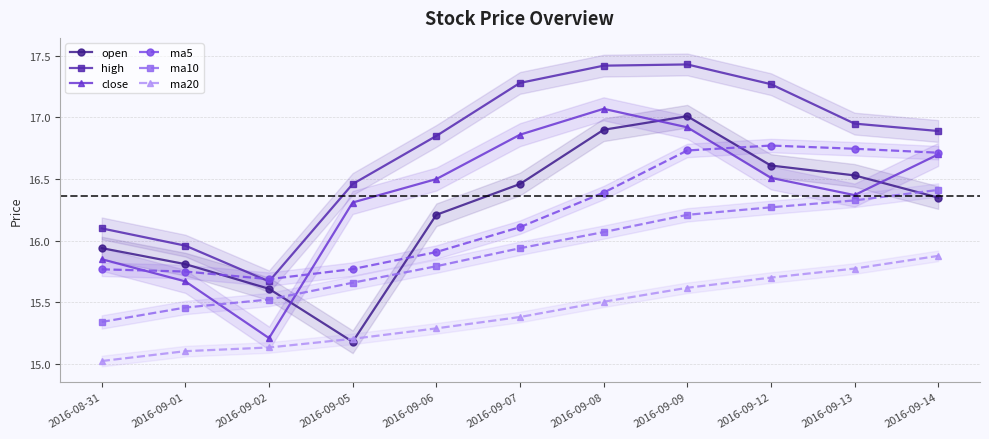

List the series in order of their peak value, lowest first.

ma20, ma10, ma5, open, close, high